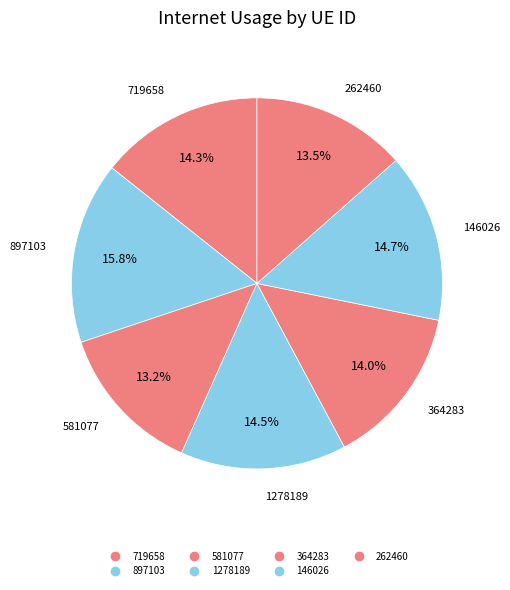

Which slice is the smallest?

581077